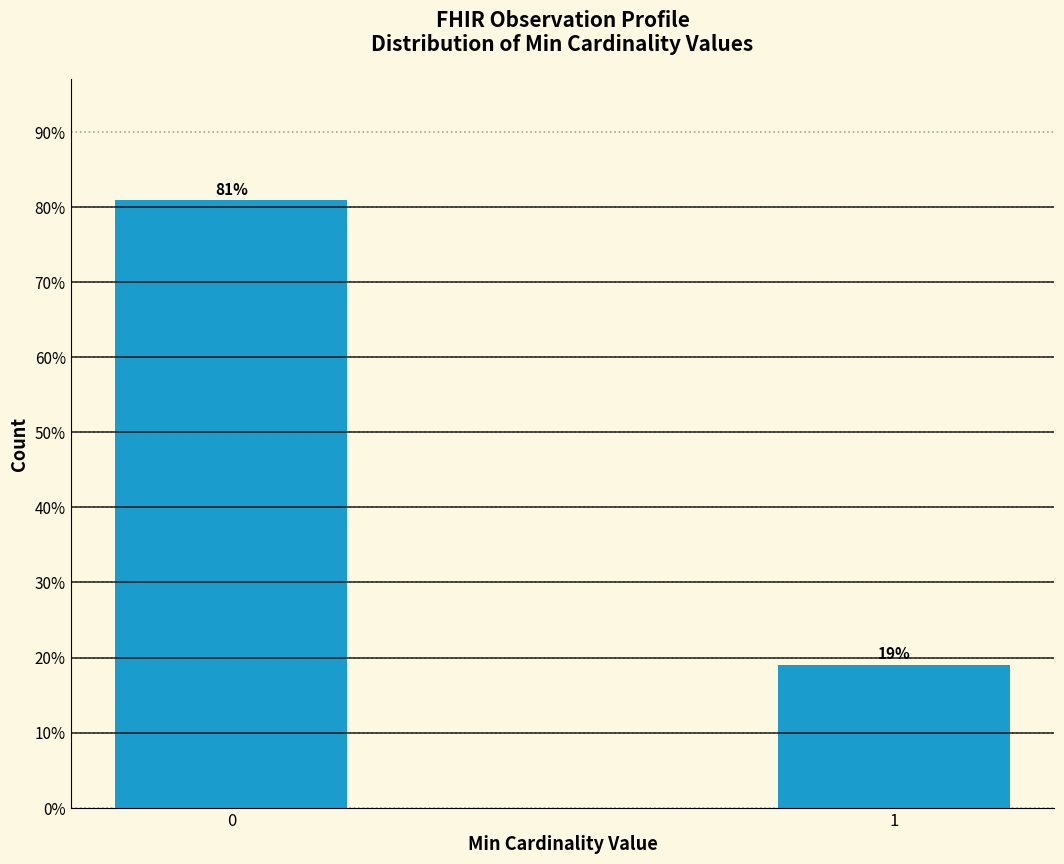

Reading left to right, list all the values displayed in this chart.

81.0	19.0